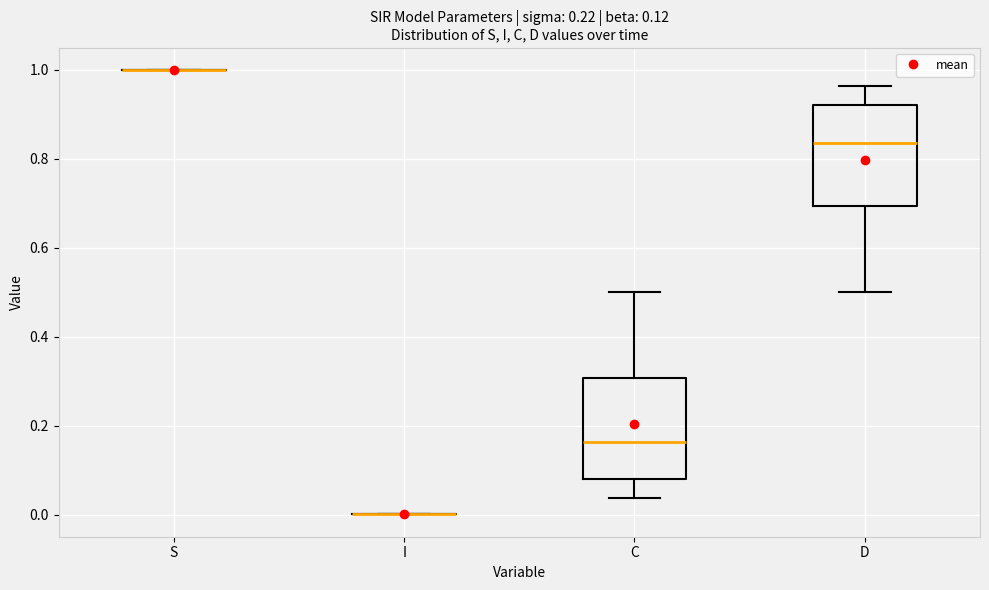

Where is the lower edge of the box for C on the y-axis? The values are not printed on the chart, so give them approximately, as read against the axis.

0.08